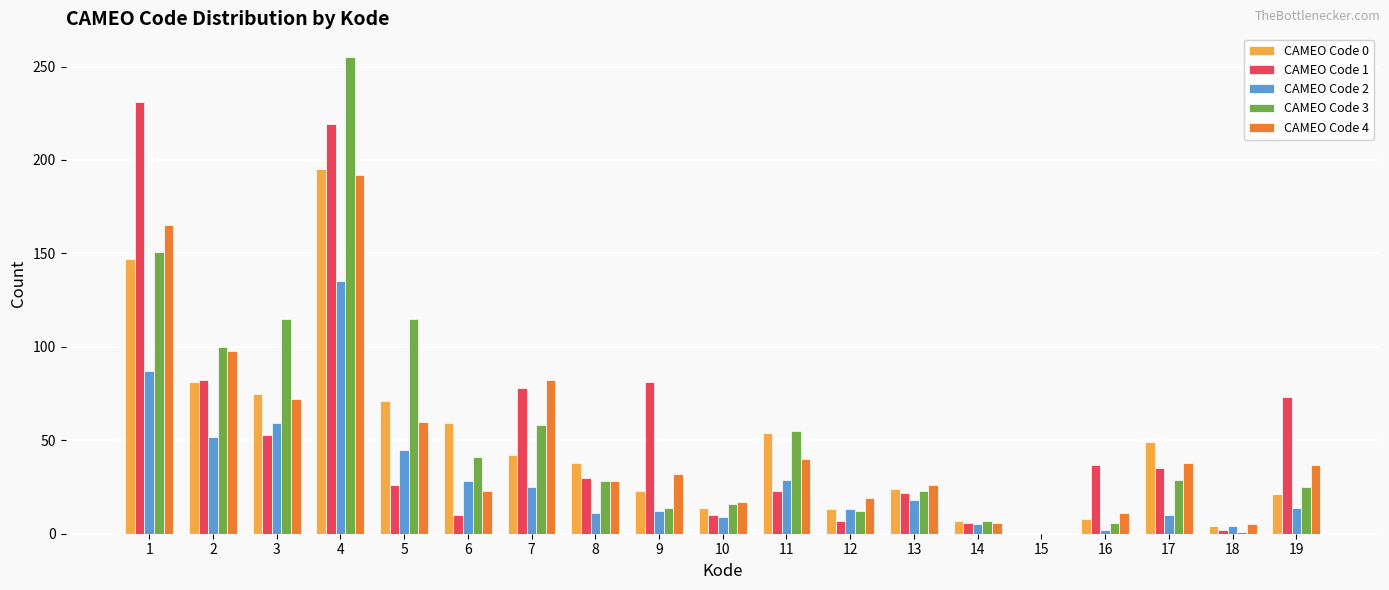

Between 8 and 10, which series saw the biggest shift?

CAMEO Code 0